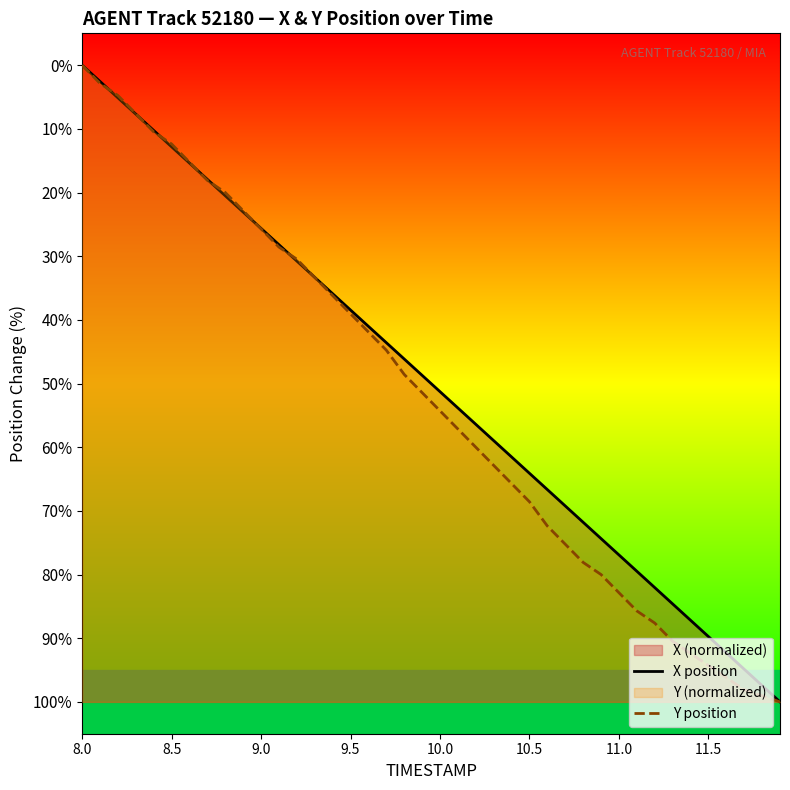

How many values in Y position are below zero?

39